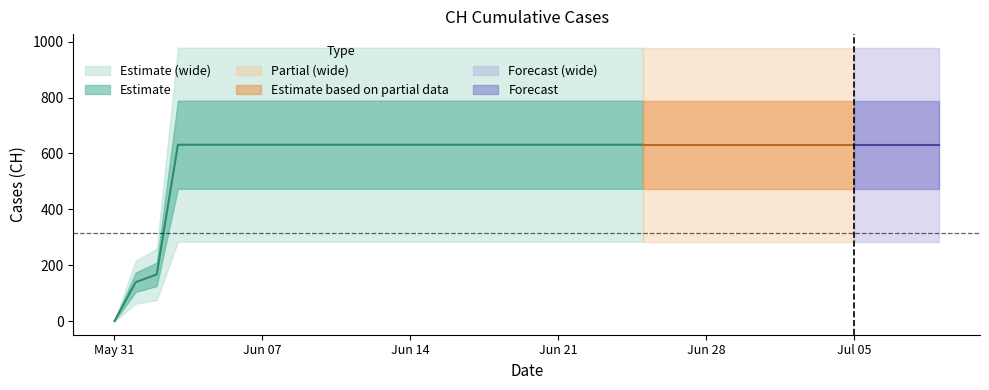

True or false: the data shows 1025 at 2020-06-20.

False